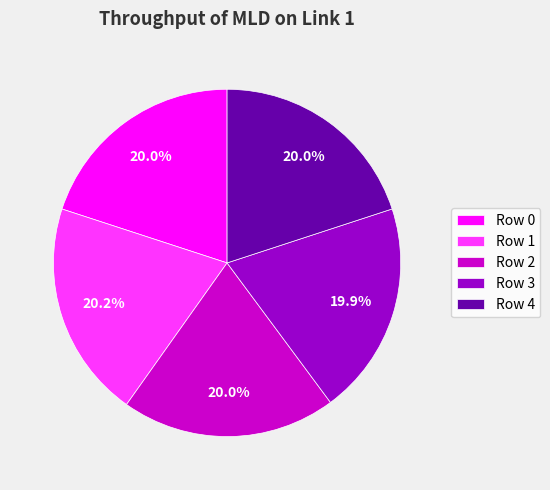

To the nearest percent, what portion does Row 1 represent?

20%